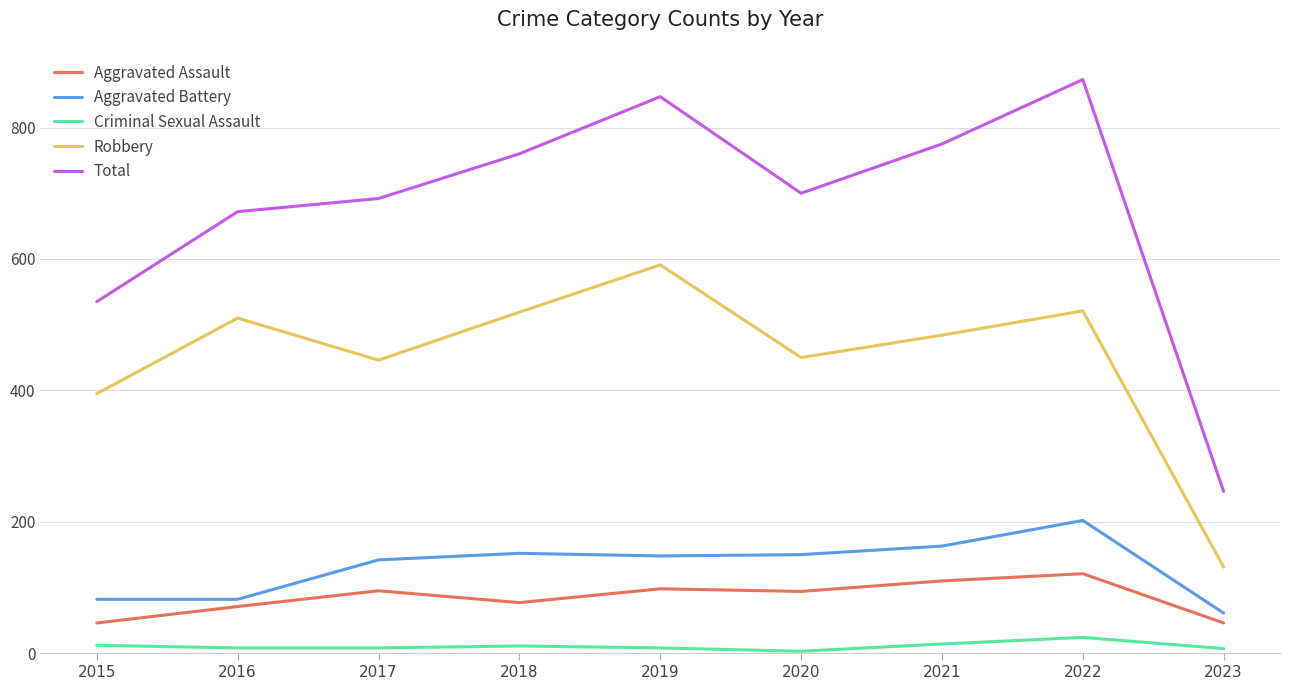

Does the chart have visible grid lines?

Yes